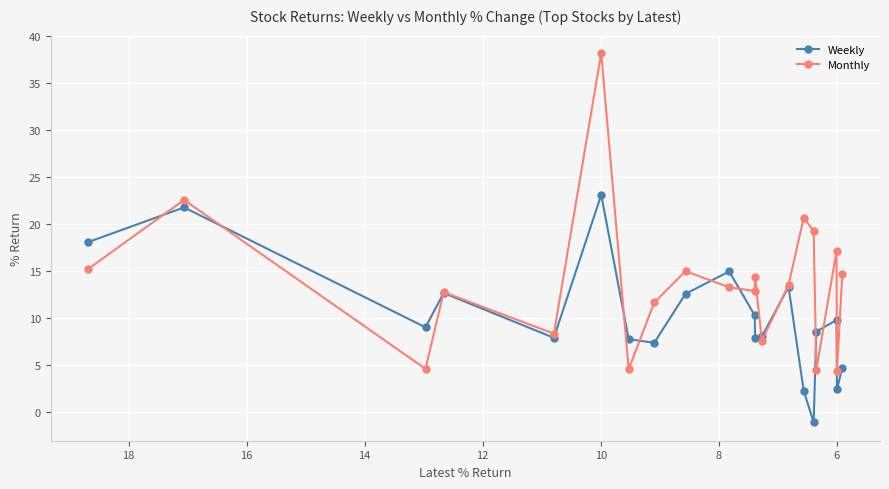

True or false: Weekly has more than 2 points higher than both neighbors.

True